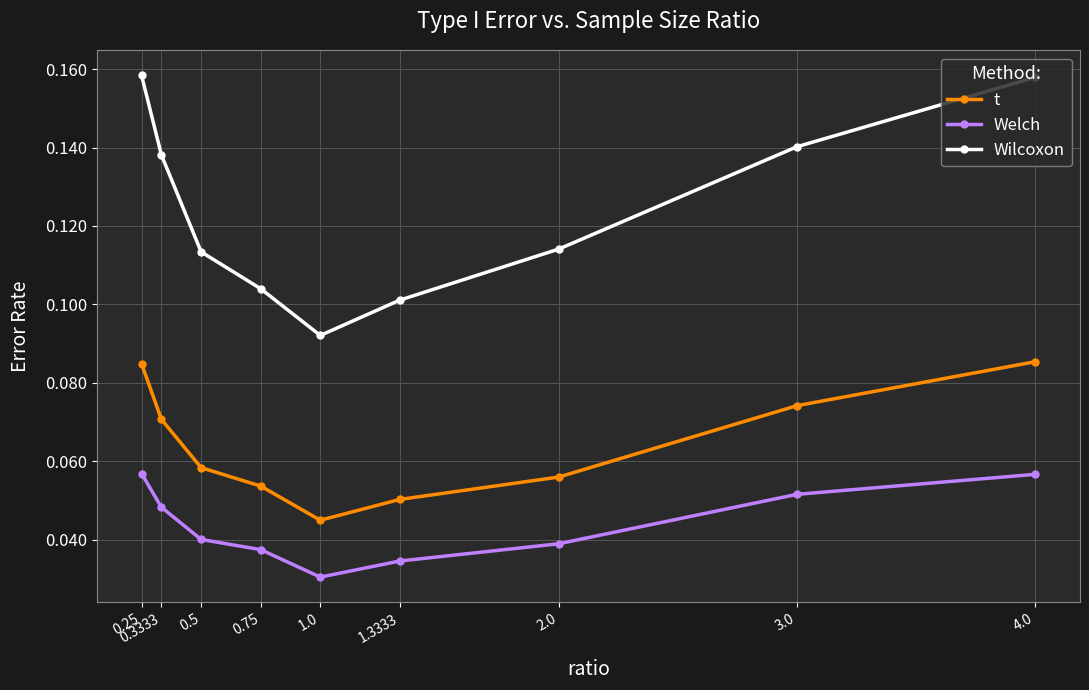

Which series has the widest spread of values?

Wilcoxon